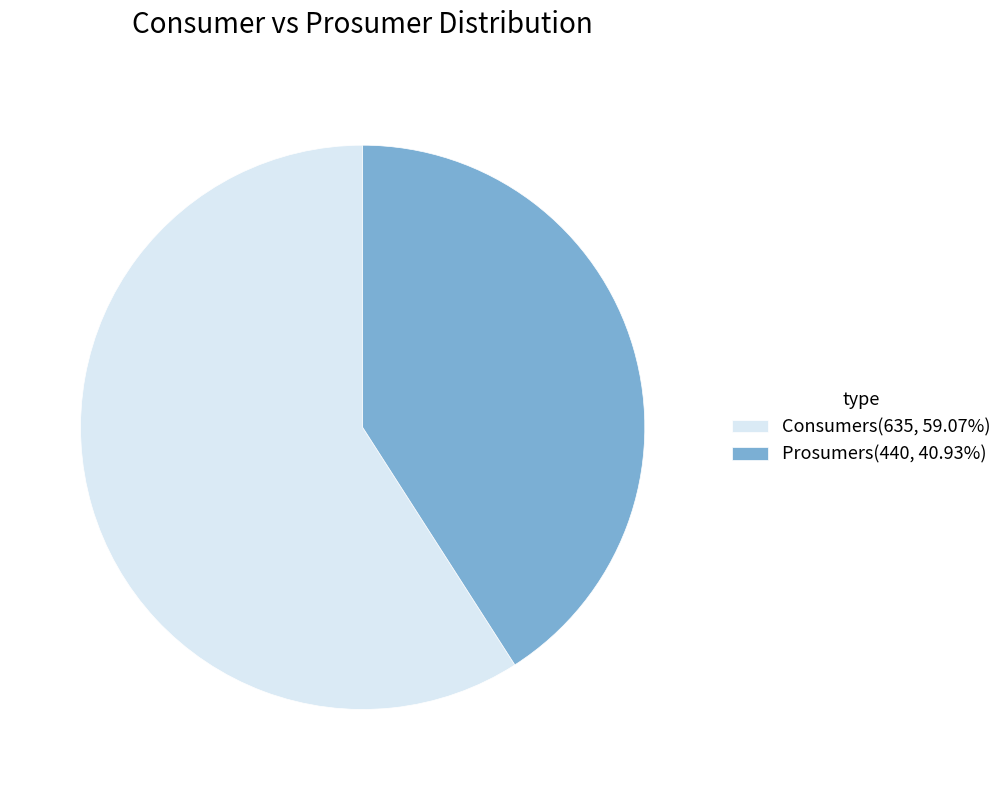

What is the ratio of the value at Consumers(635, 59.07%) to the value at Prosumers(440, 40.93%)?

1.4